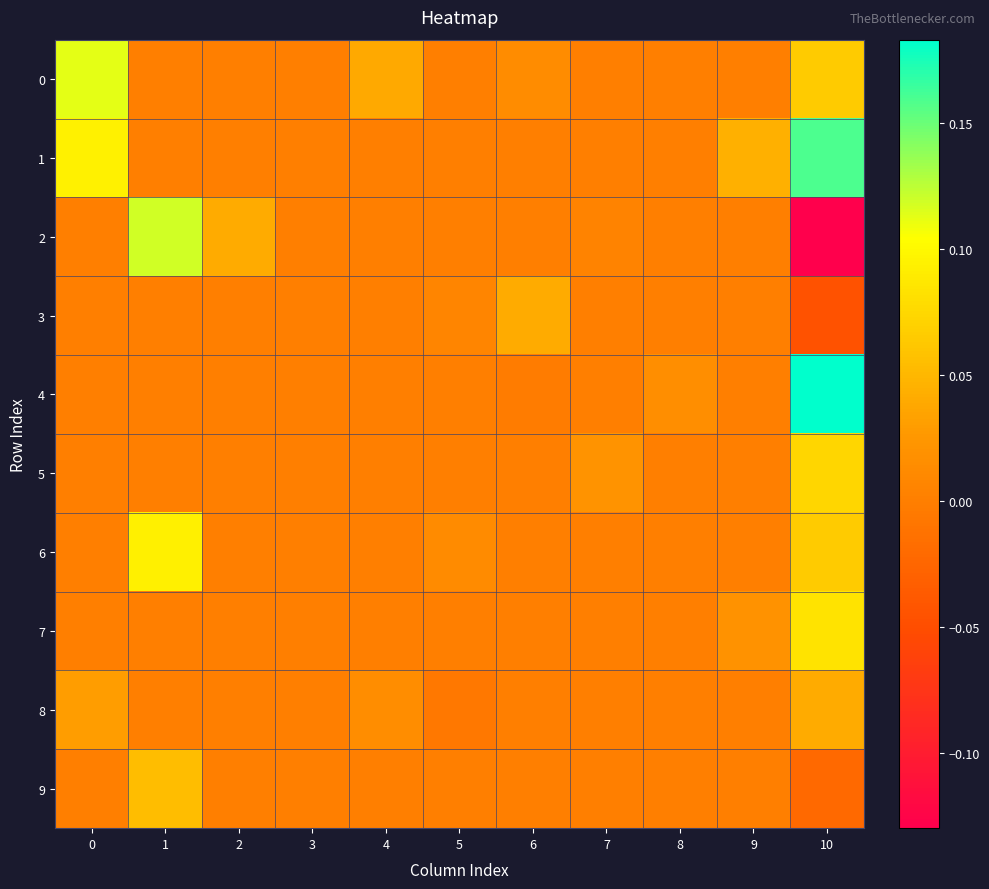

Count the number of categories in the chart.

11